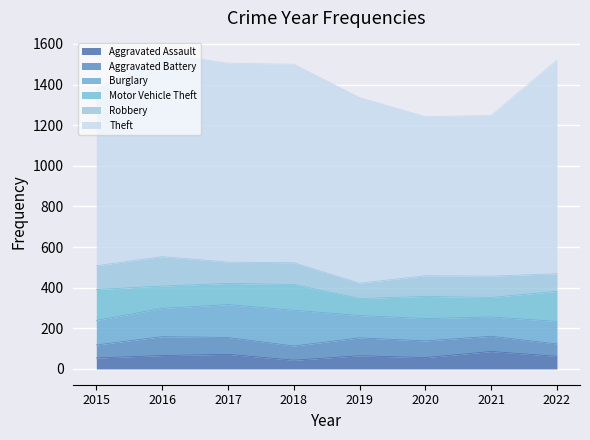

True or false: Burglary and Aggravated Battery cross at least once.

False